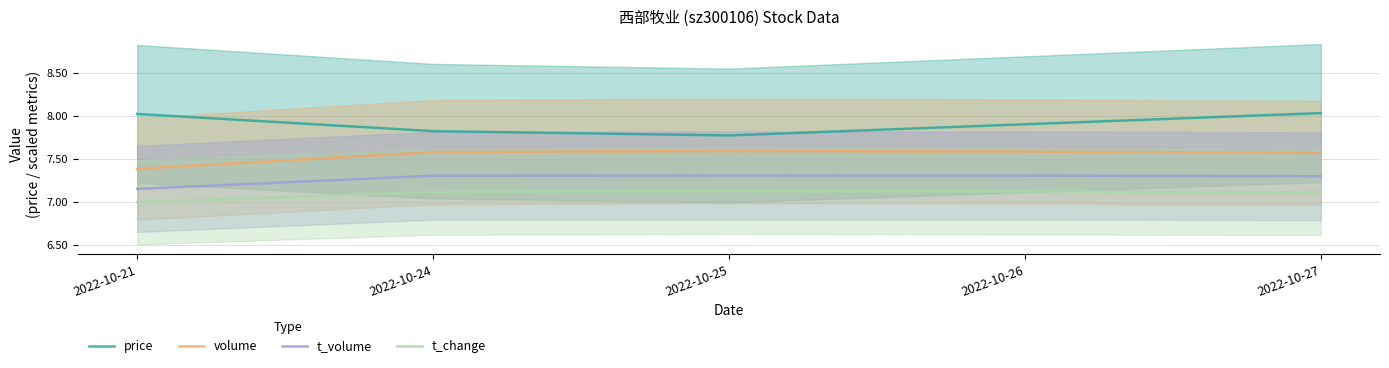

Rank the series by their average value, from highest to lowest.

price, volume, t_volume, t_change